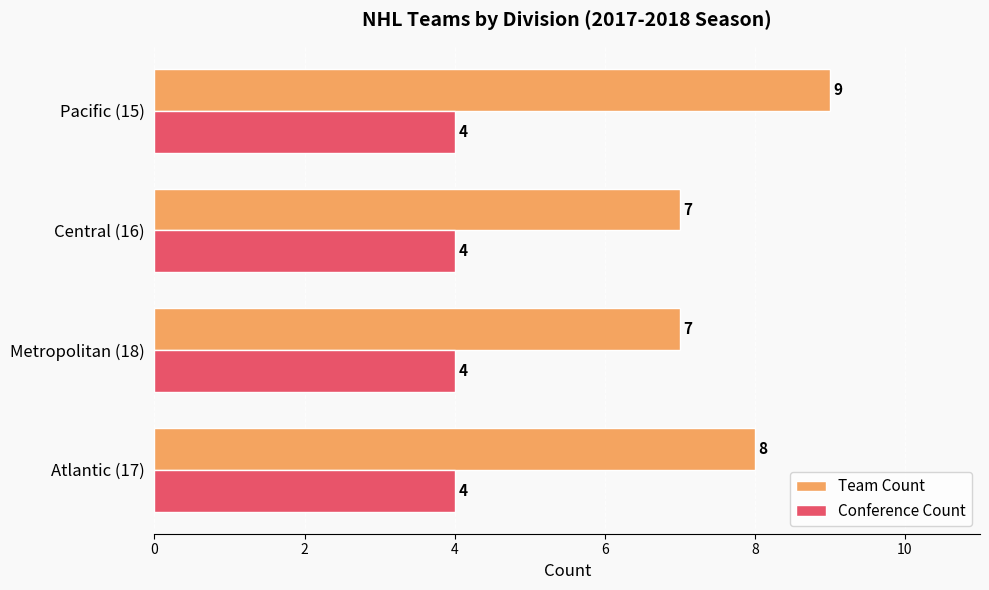

How many values in the Team Count series are below 8?

2